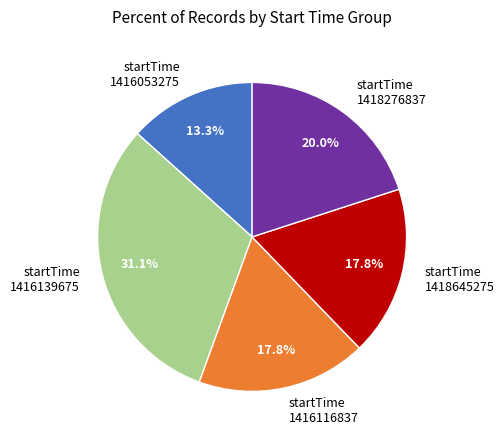

Does startTime 1418645275 account for over 50% of the chart?

No